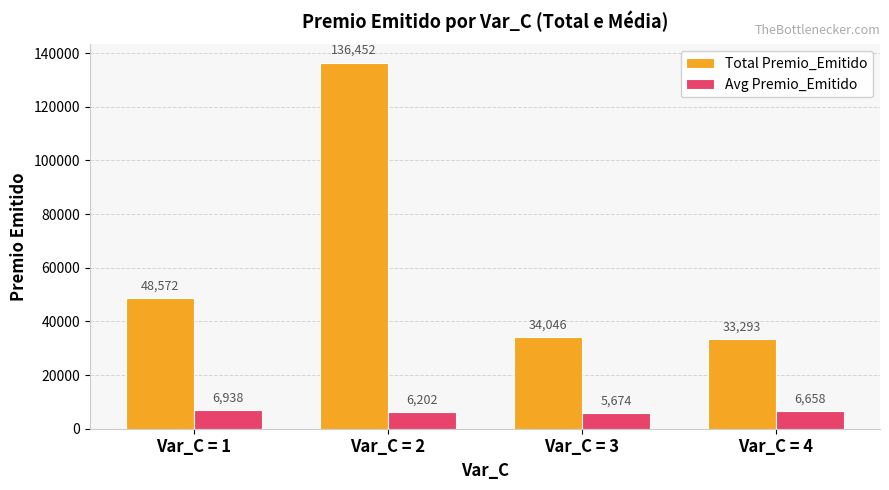

What is the difference between the Total Premio_Emitido values at Var_C = 2 and Var_C = 1?

87880.0